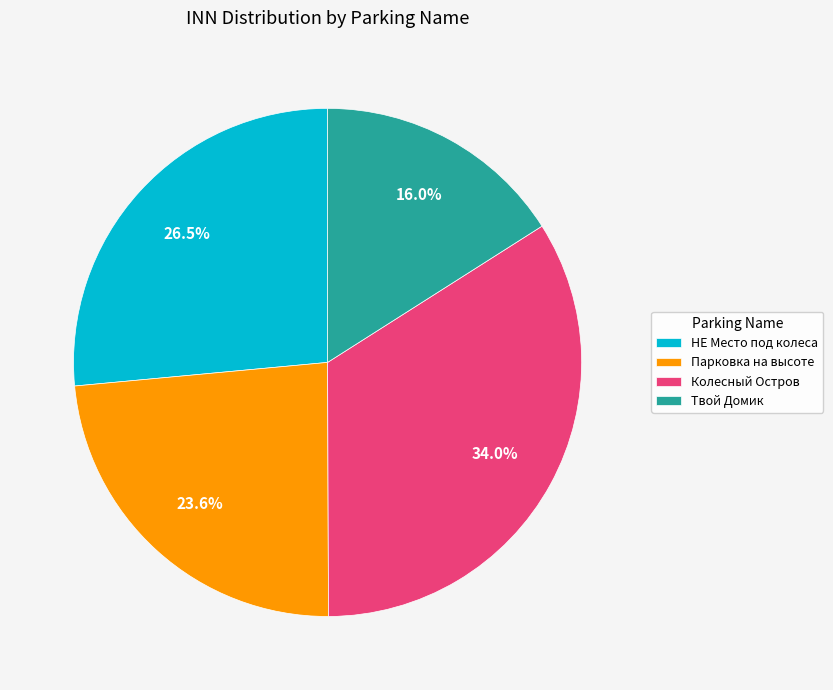

What portion of the pie excludes Твой Домик?

84.0%